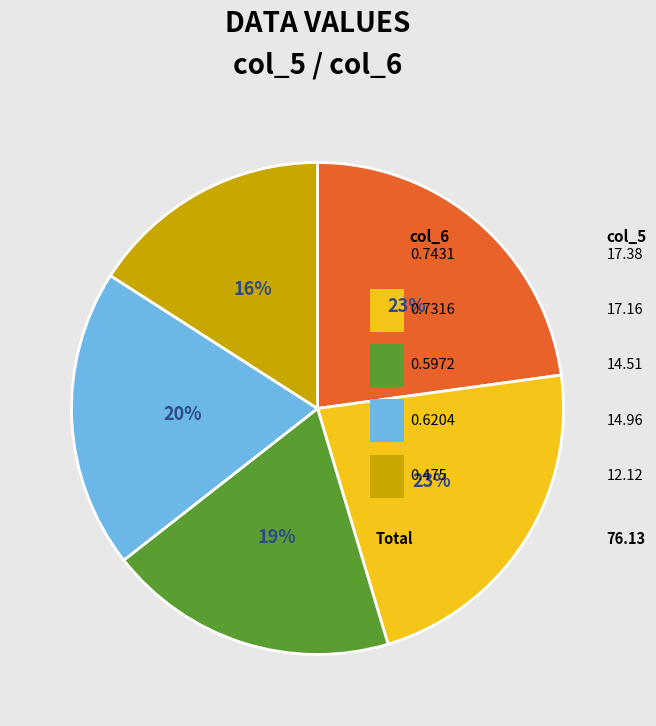

Which category has the smallest portion of the pie?

0.475